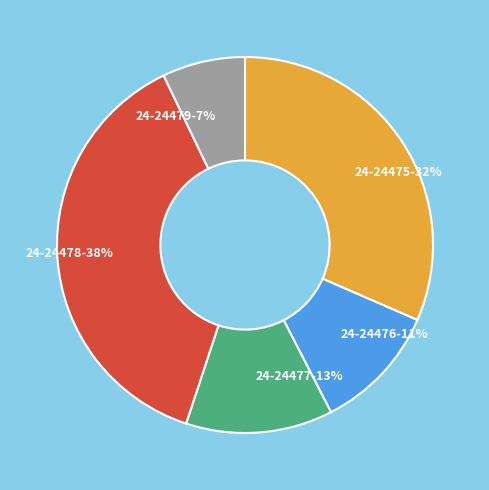

To the nearest percent, what is the combined percentage of 24-24477 and 24-24479?

20%